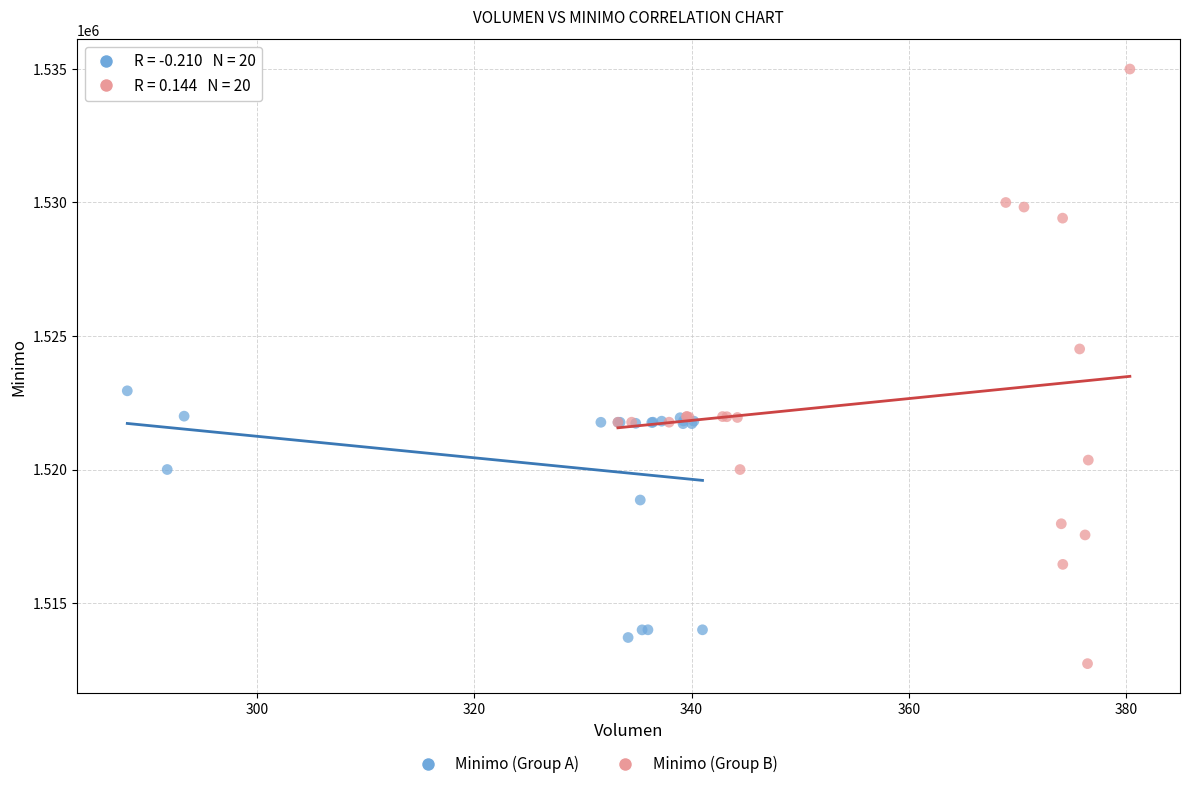

Which series has the largest Y range (max minus min)?

Minimo (Group B)